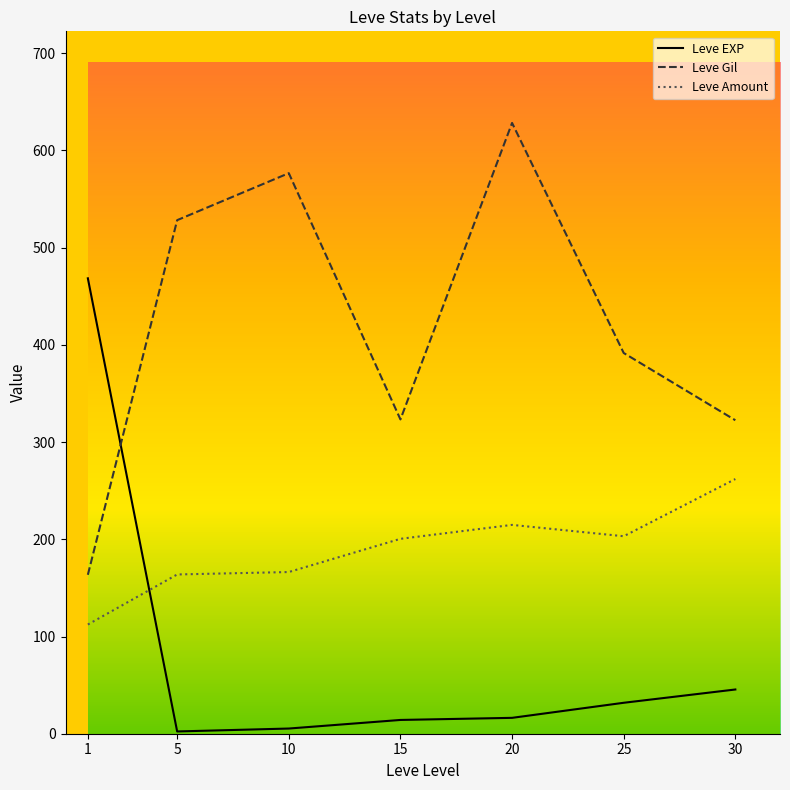

At which category is the sum across all series the highest?

20